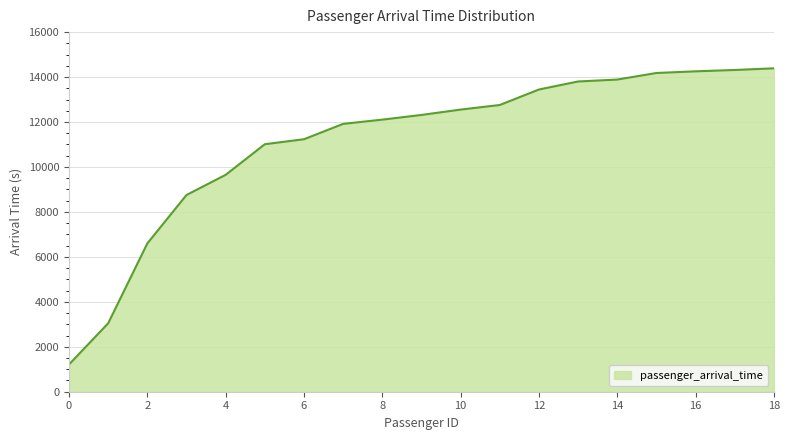

What is the difference between the maximum and minimum values?

13176